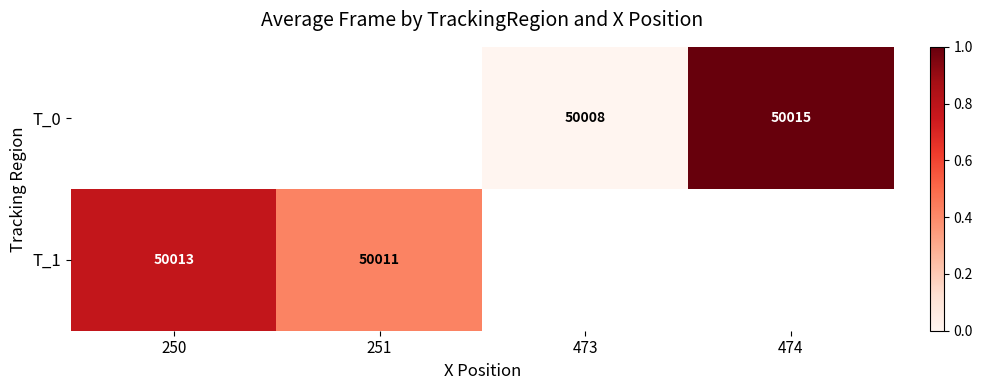

How many series are shown in this chart?

2